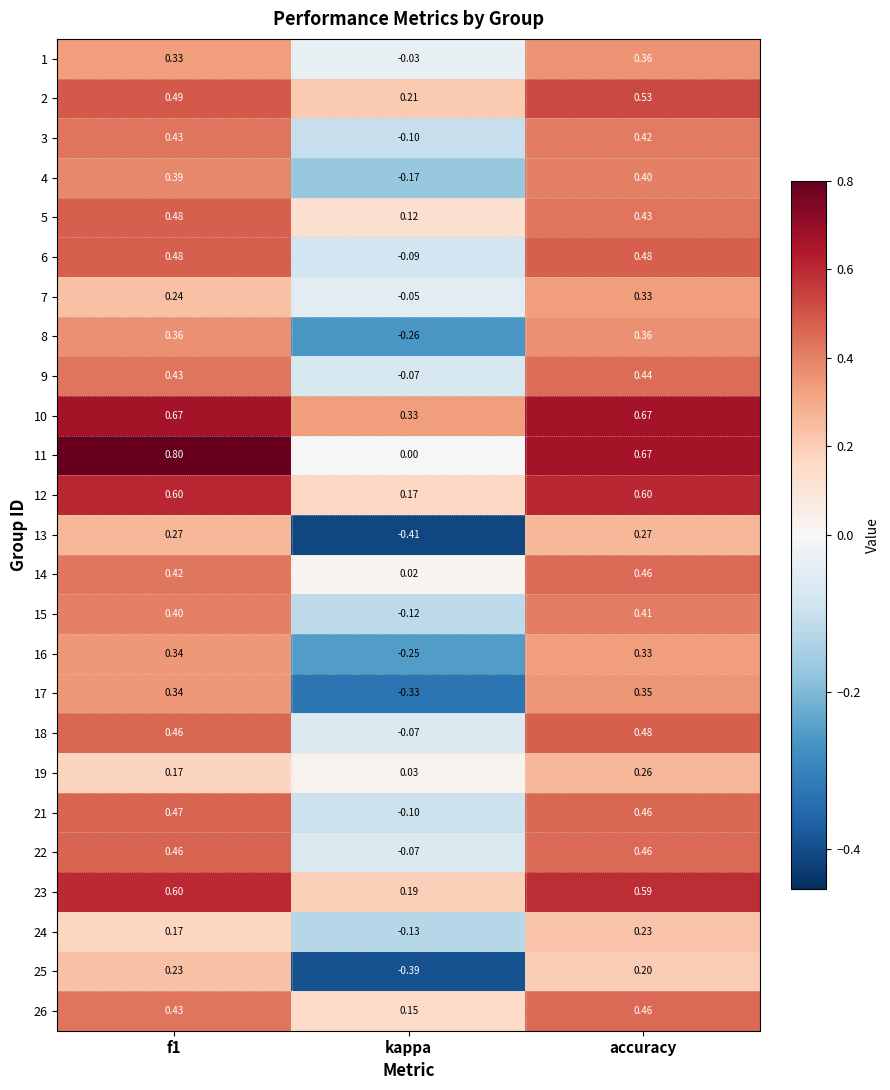

At which label does 23 reach its minimum?

kappa